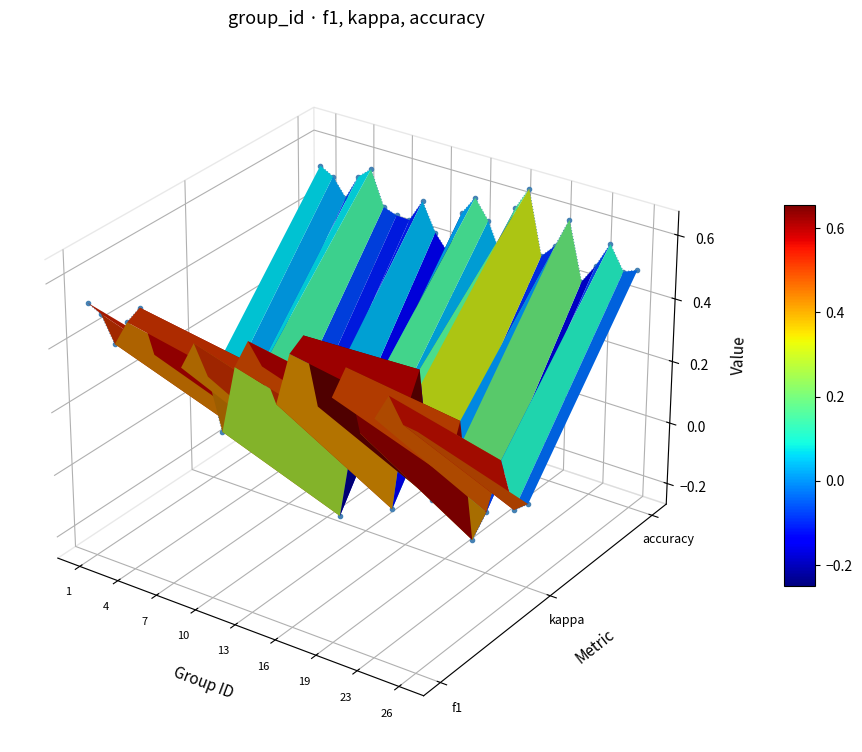

How many values are below 0?

9